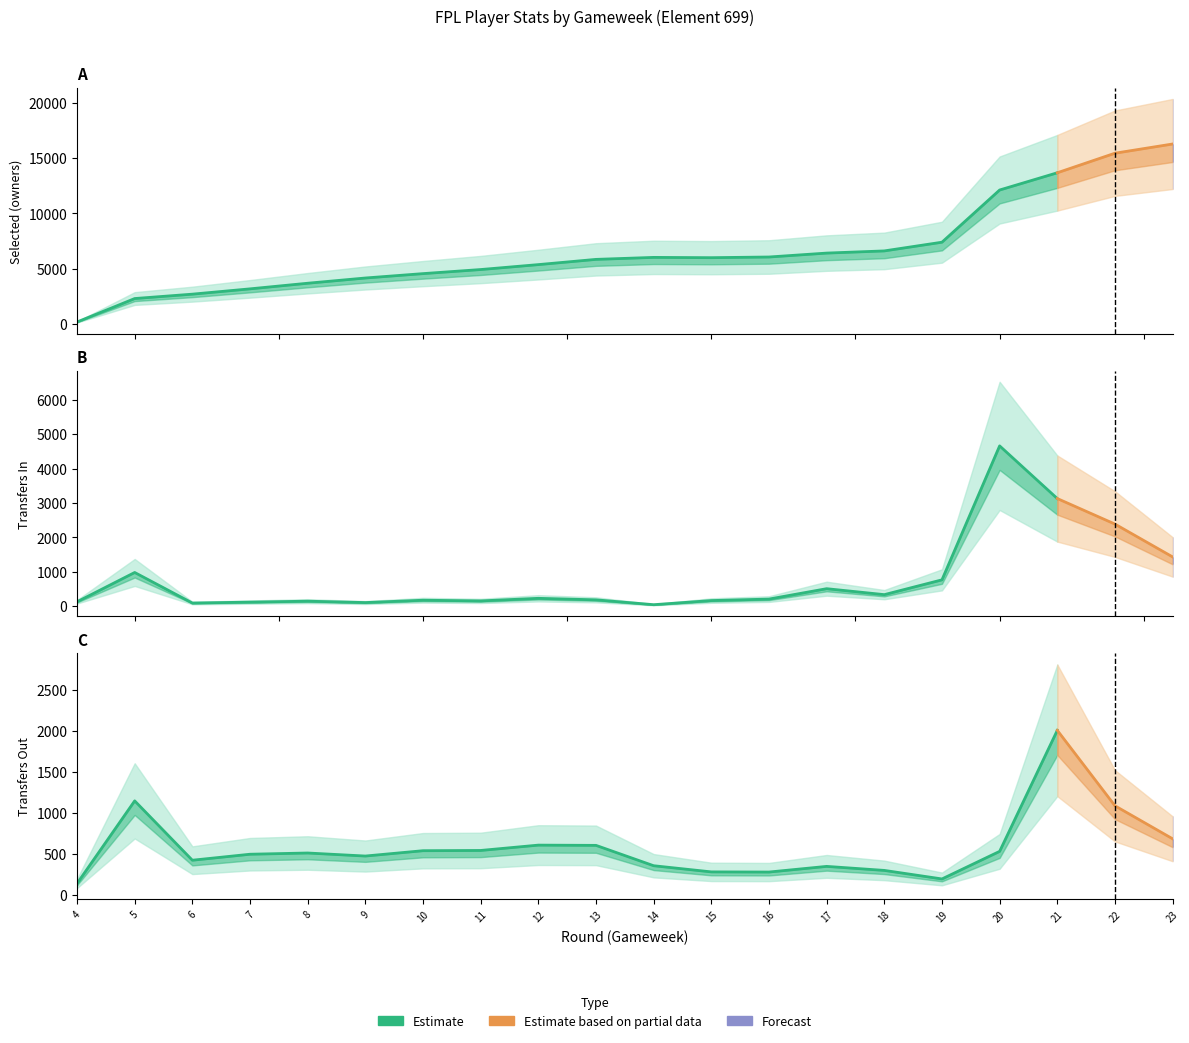

What is the sum of all transfers_out values?

11525